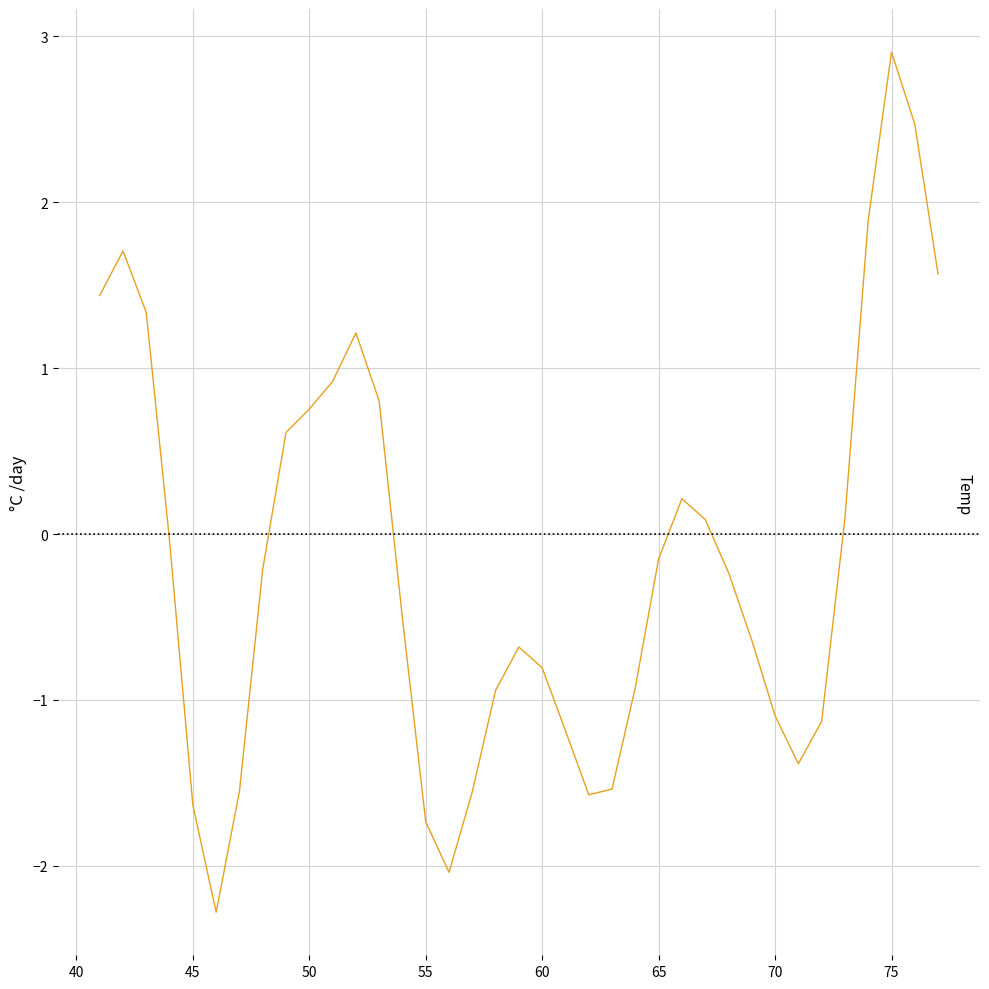

What is the difference between the maximum and minimum values?

5.2